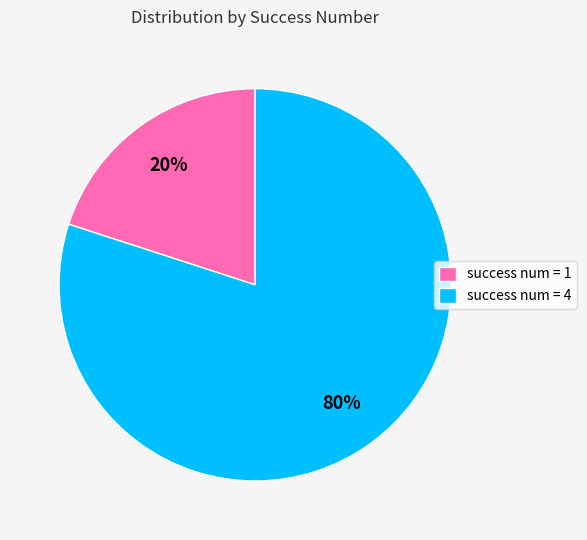

What percentage is the success num = 1 slice, to the nearest percent?

20%